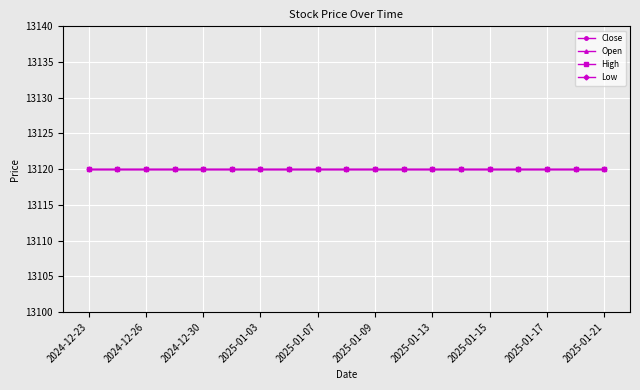

What is the highest value of the High series?

13120